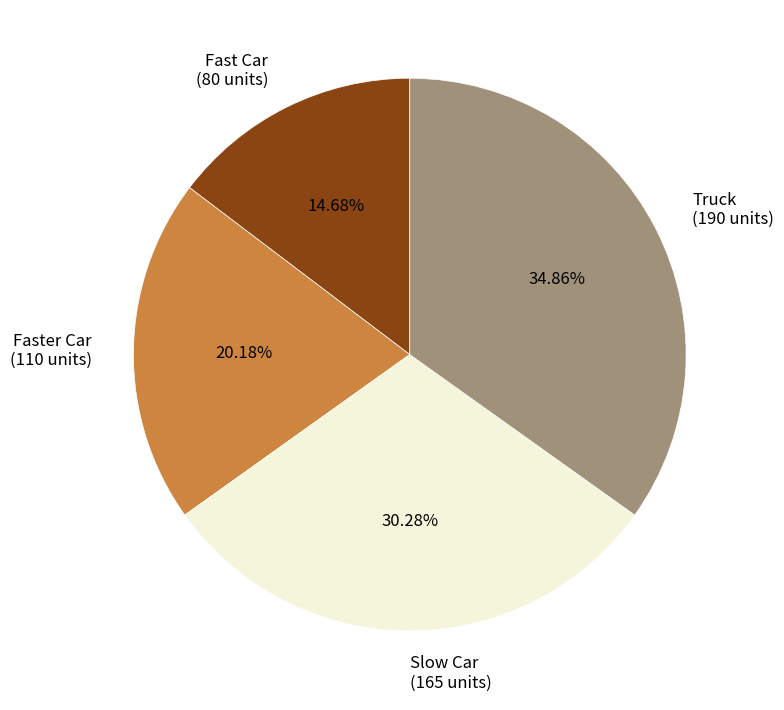

To the nearest percent, what portion does Slow Car represent?

30%